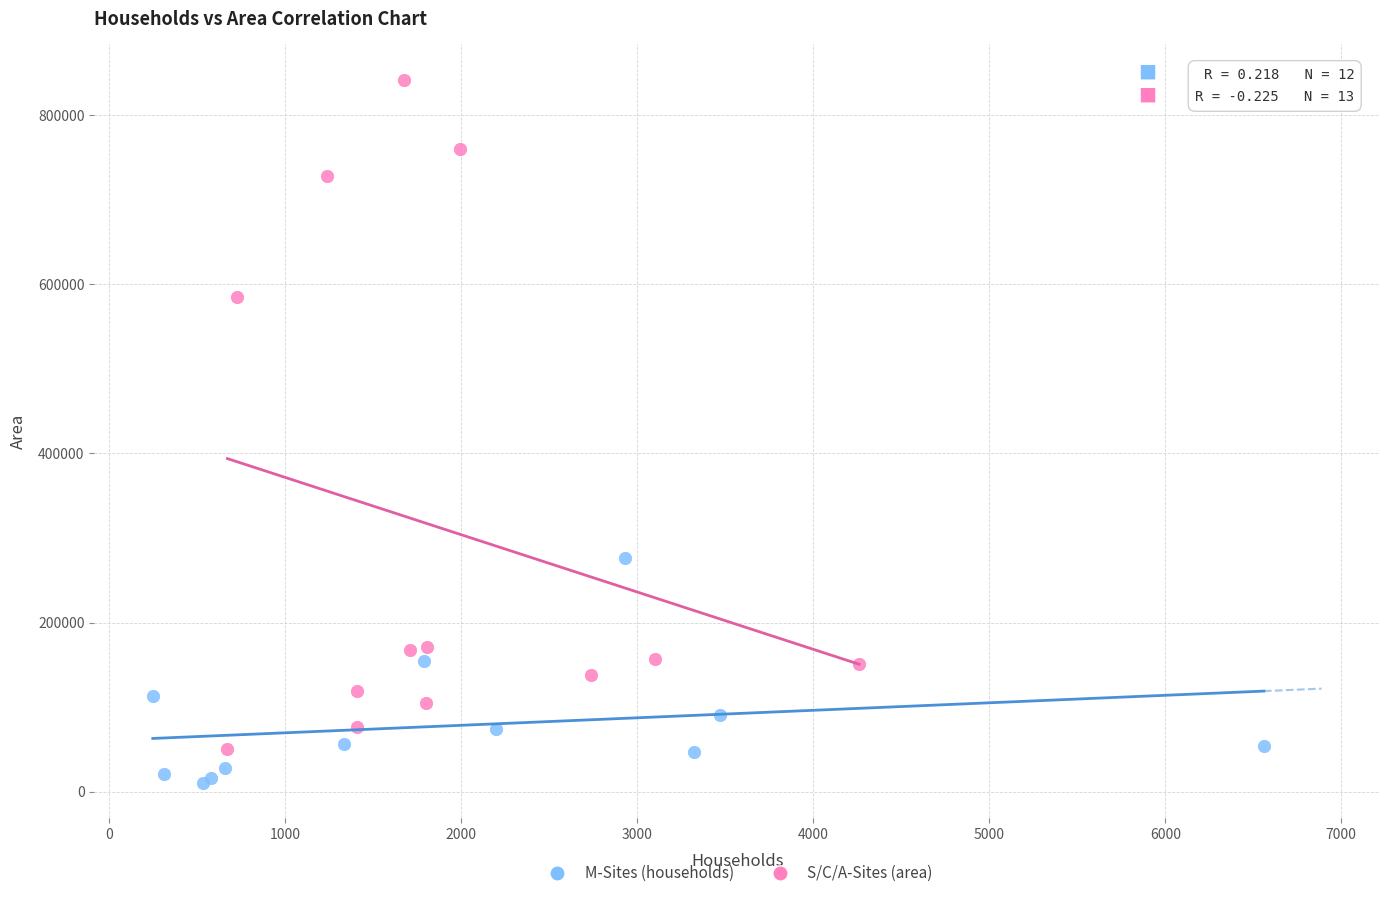

Which series has the widest spread of Y values?

S/C/A-Sites (area)